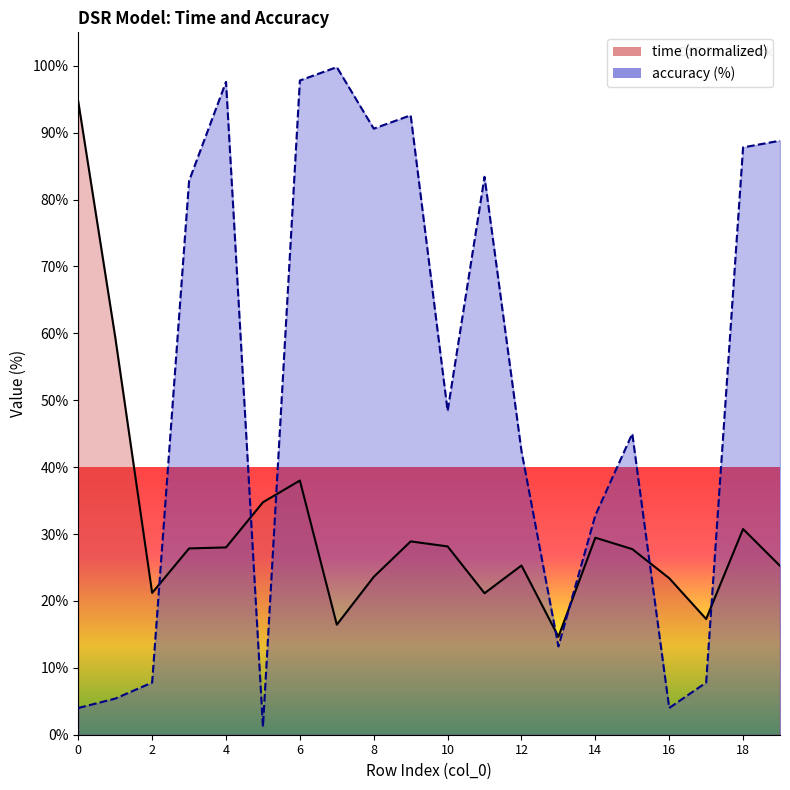

In time, how many points are lower than both neighbors (excluding endpoints)?

5